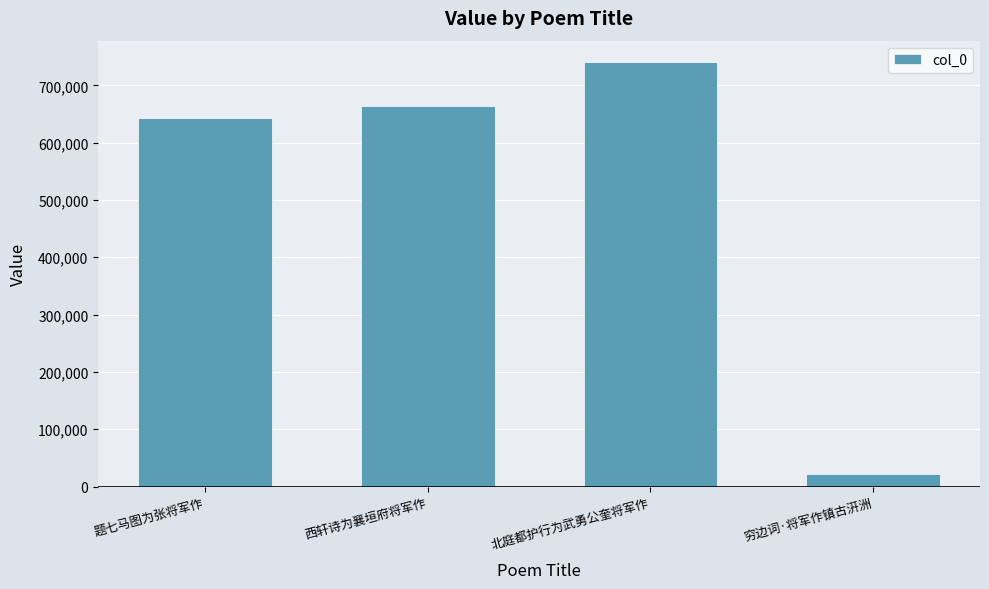

What is the label of the 4th bar from the right?

题七马图为张将军作